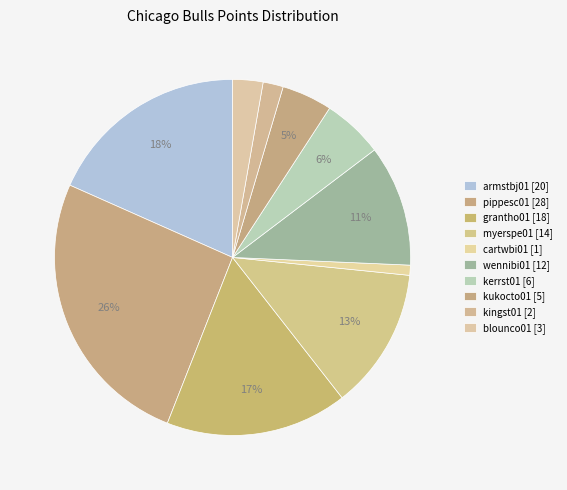

To the nearest percent, what portion does kerrst01 represent?

6%